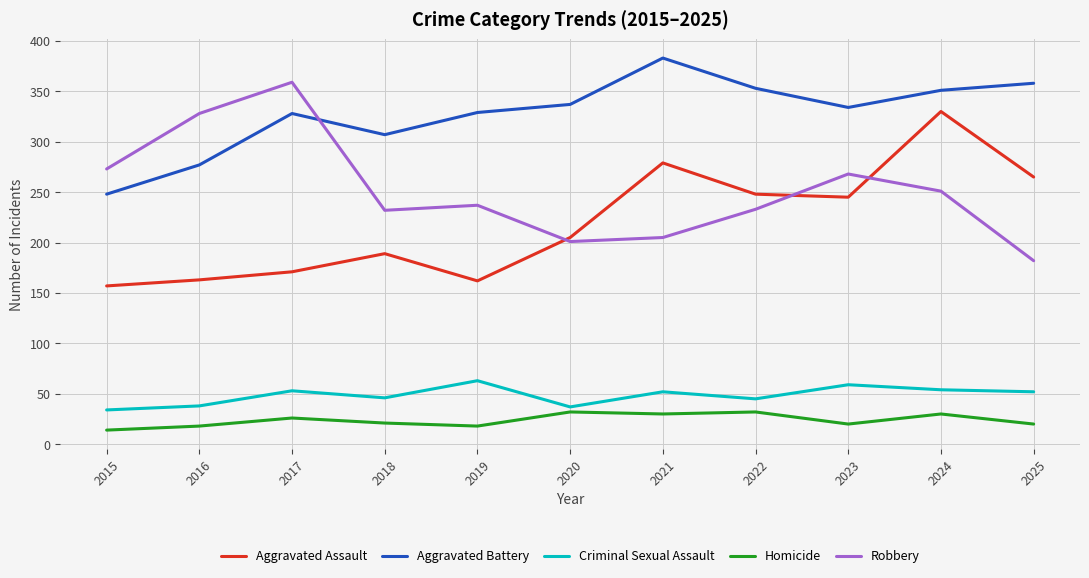

True or false: Criminal Sexual Assault and Homicide cross at least once.

False